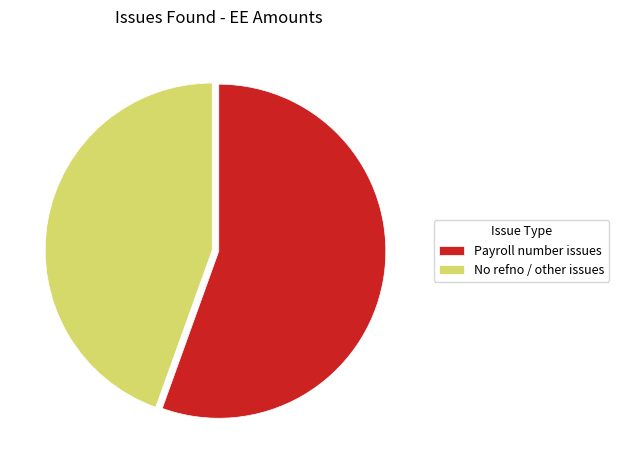

The Payroll number issues slice represents 55% of the pie. True or false?

True